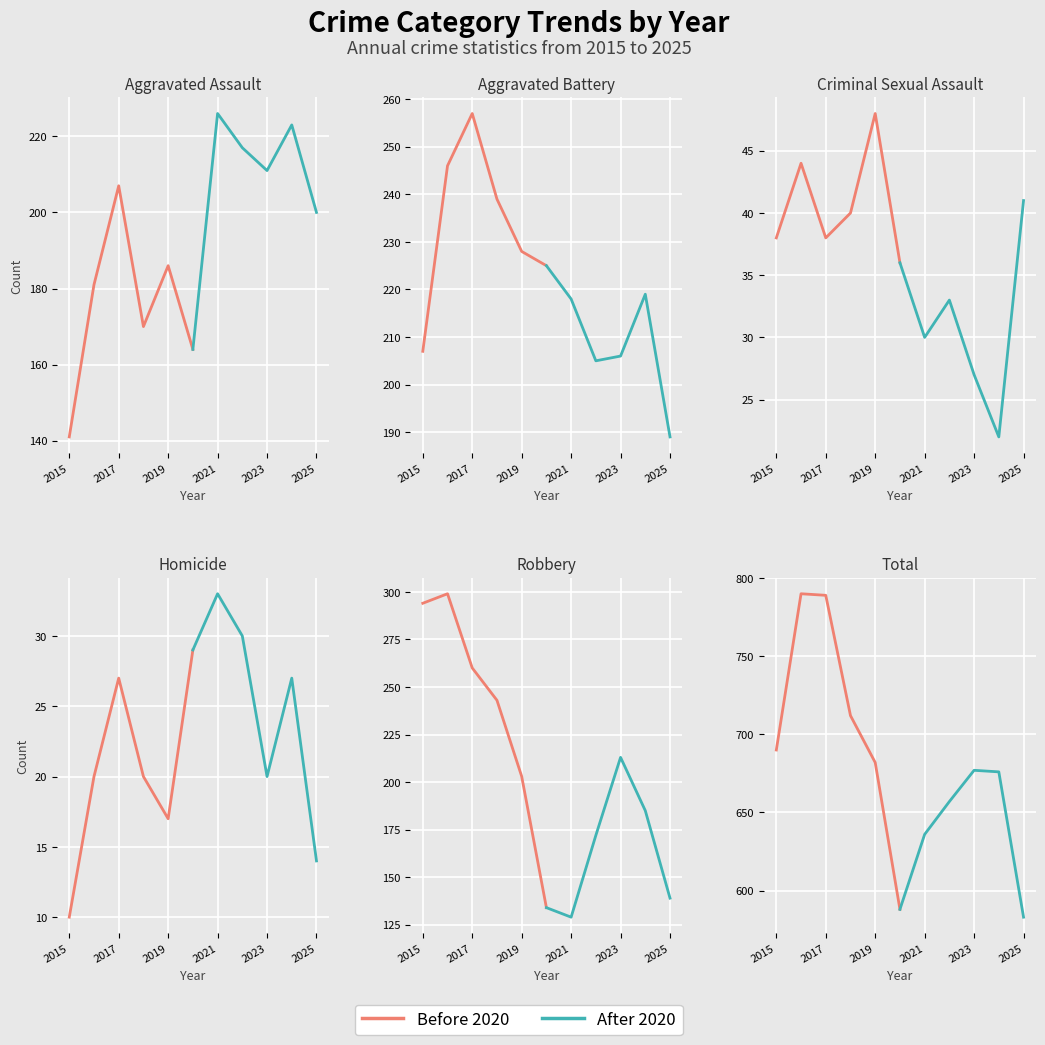

Rank the series by their average value, from highest to lowest.

Before 2020, After 2020